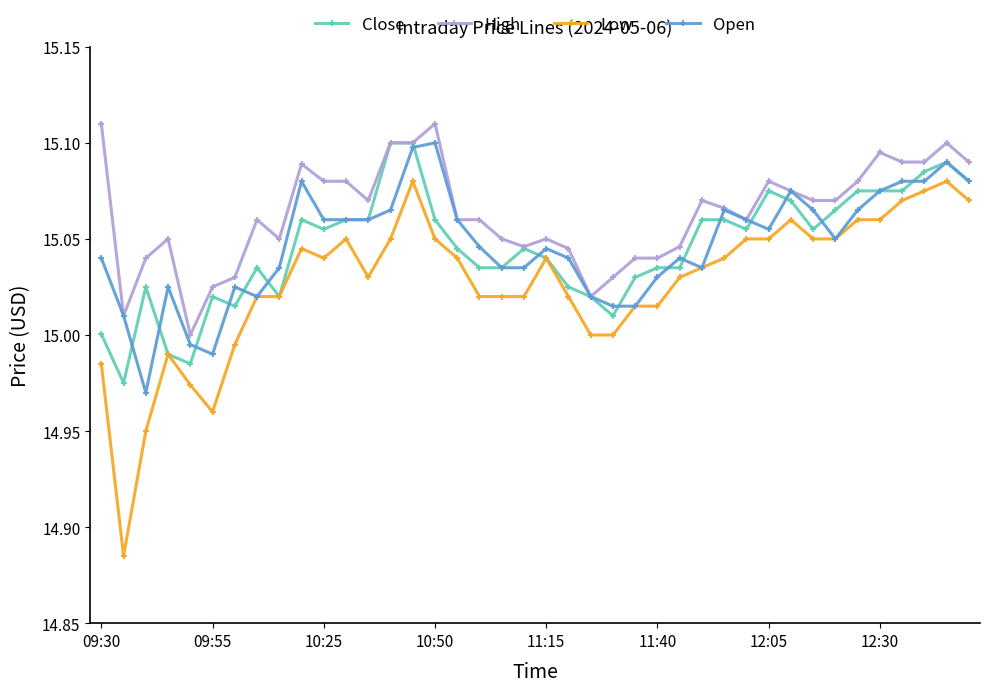

Which series has the largest range (max minus min)?

Low